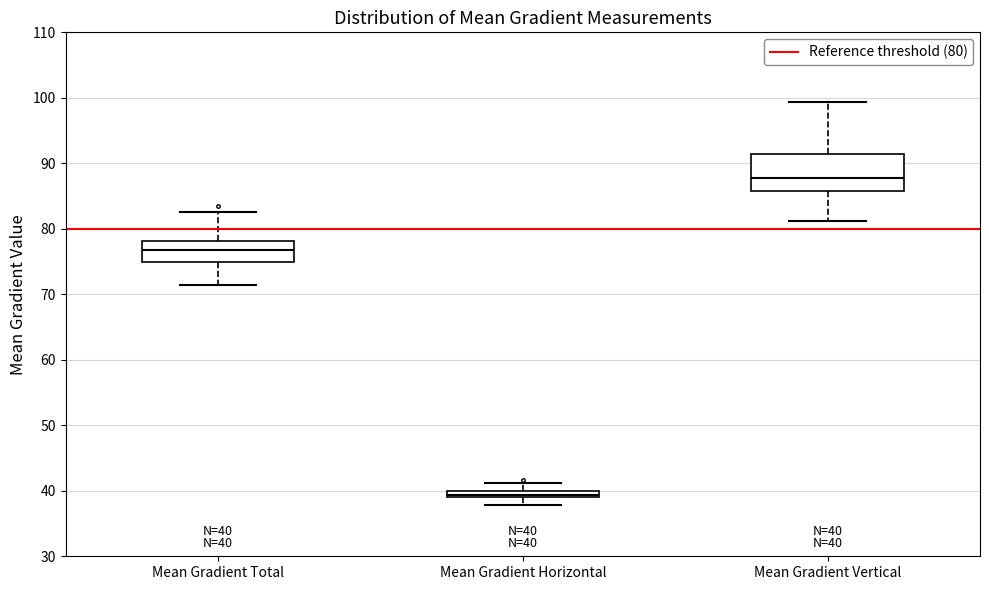

Which box has the lowest median line?

Mean Gradient Horizontal